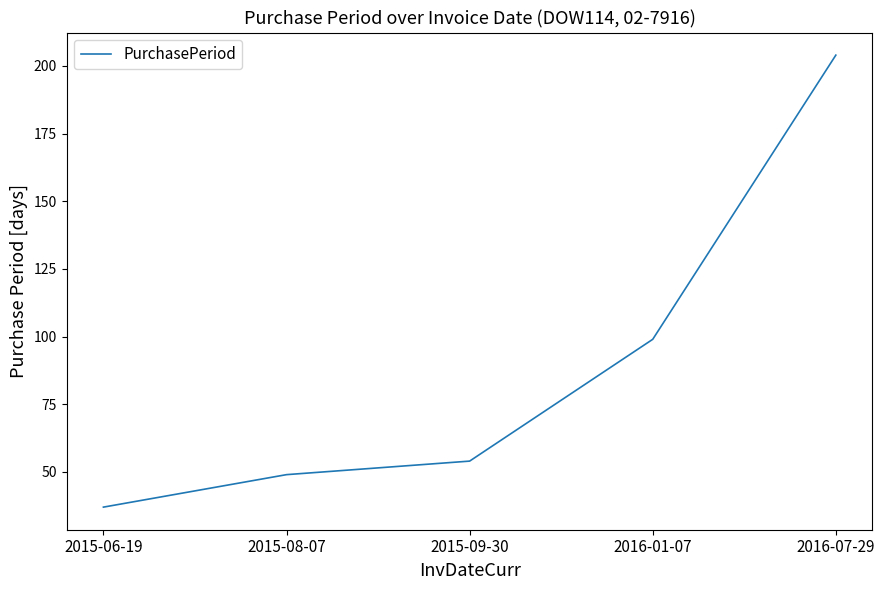

Rank the categories by value from lowest to highest.

2015-06-19, 2015-08-07, 2015-09-30, 2016-01-07, 2016-07-29